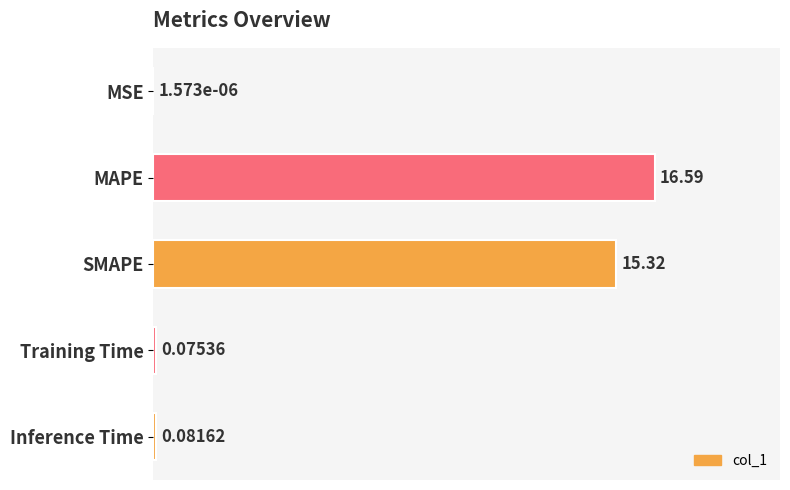

What is the sum of all values?

32.1